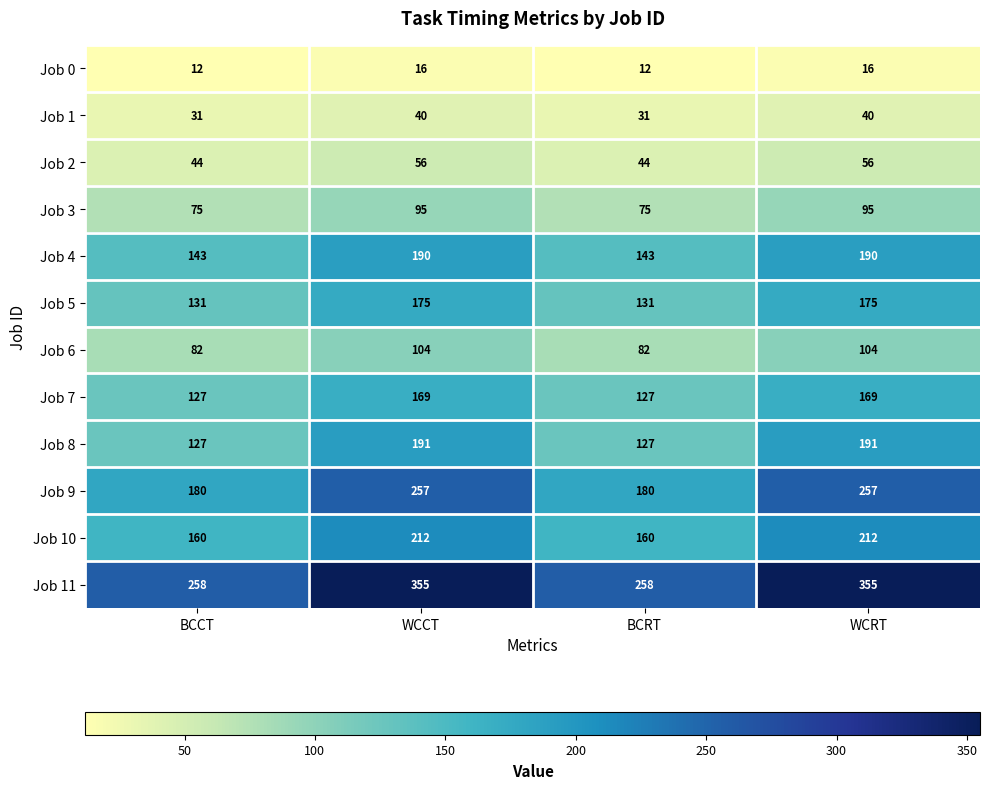

What is the total value across all series at BCCT?

1370